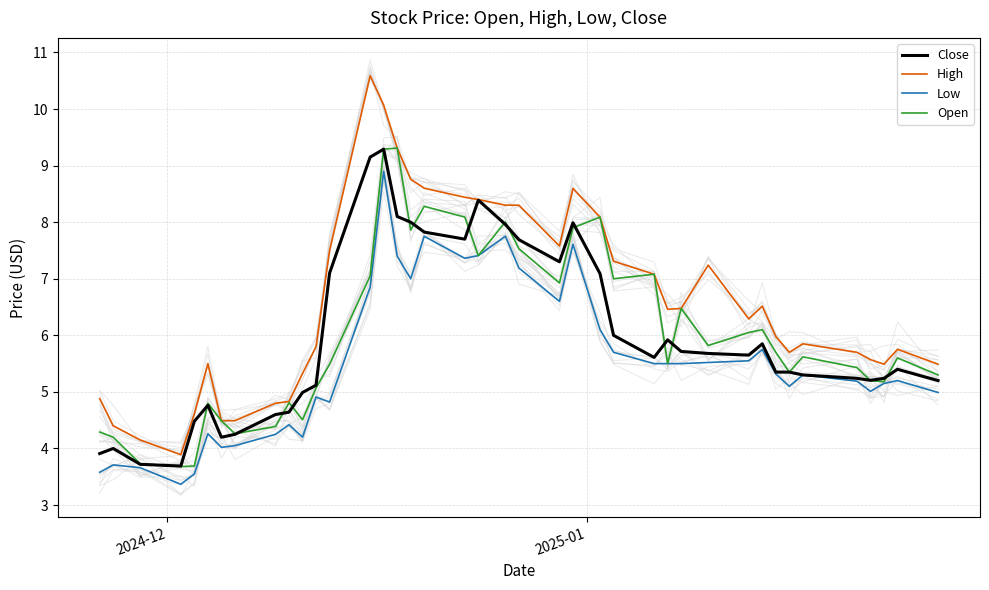

At how many categories does at least one series exceed 8?

11